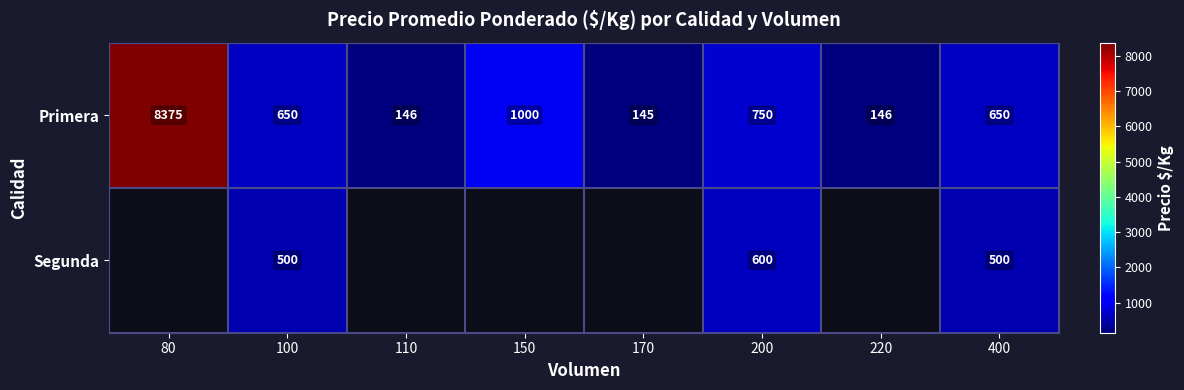

What is the average value of the Primera series?

1483